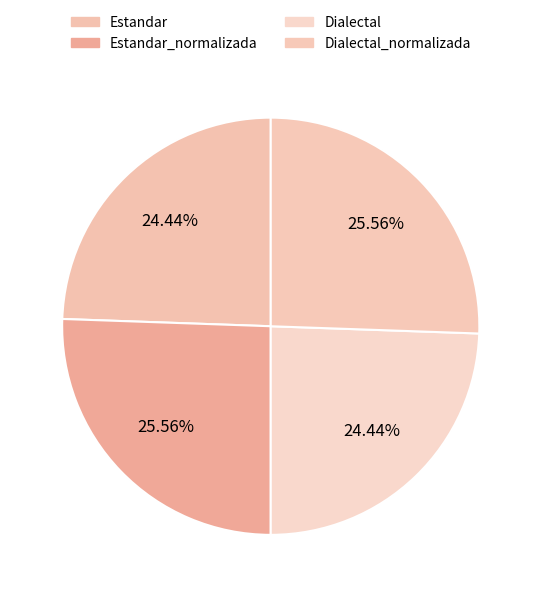

What is the largest slice in the pie chart?

Estandar_normalizada